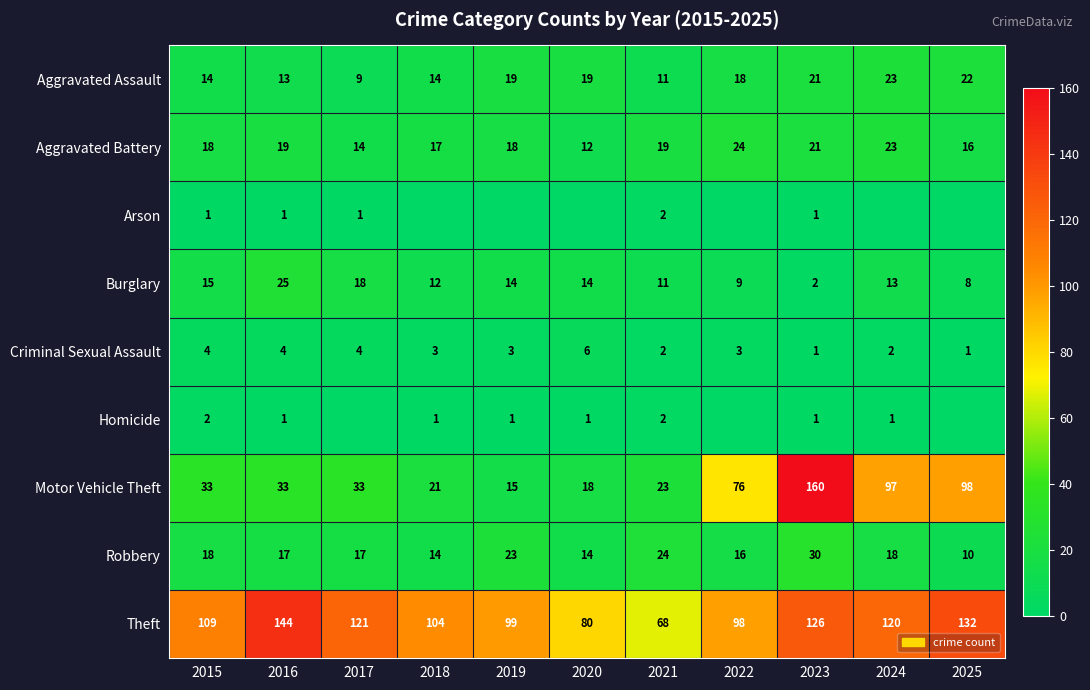

What is the difference between the maximum and minimum values in the Criminal Sexual Assault series?

5